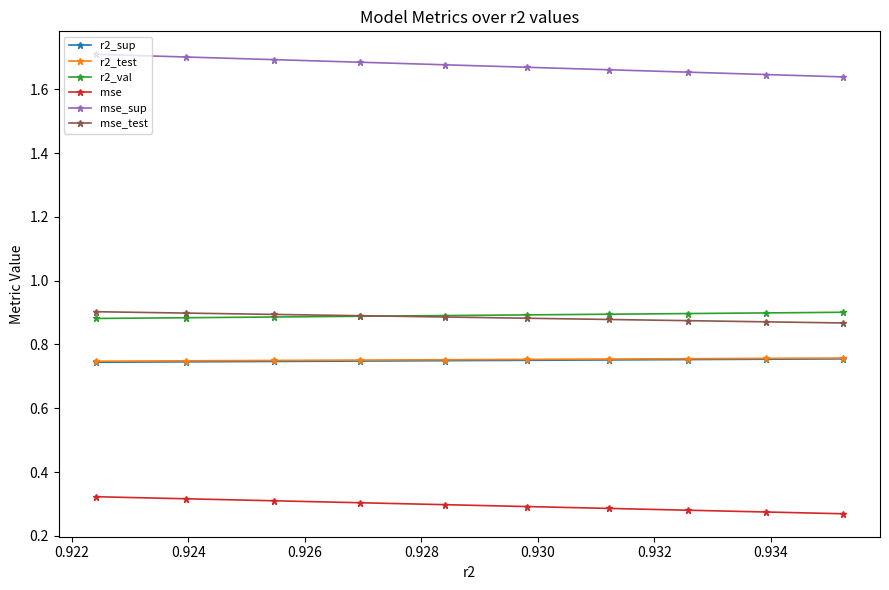

How many r2_val values are between 0 and 1?

10